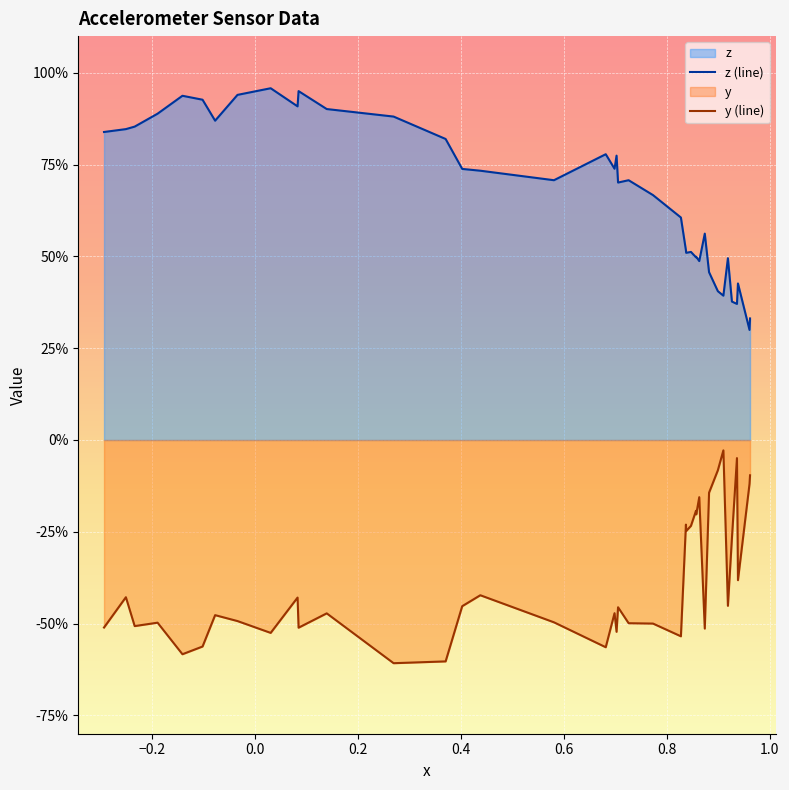

Does the chart display data point markers on the line(s)?

No